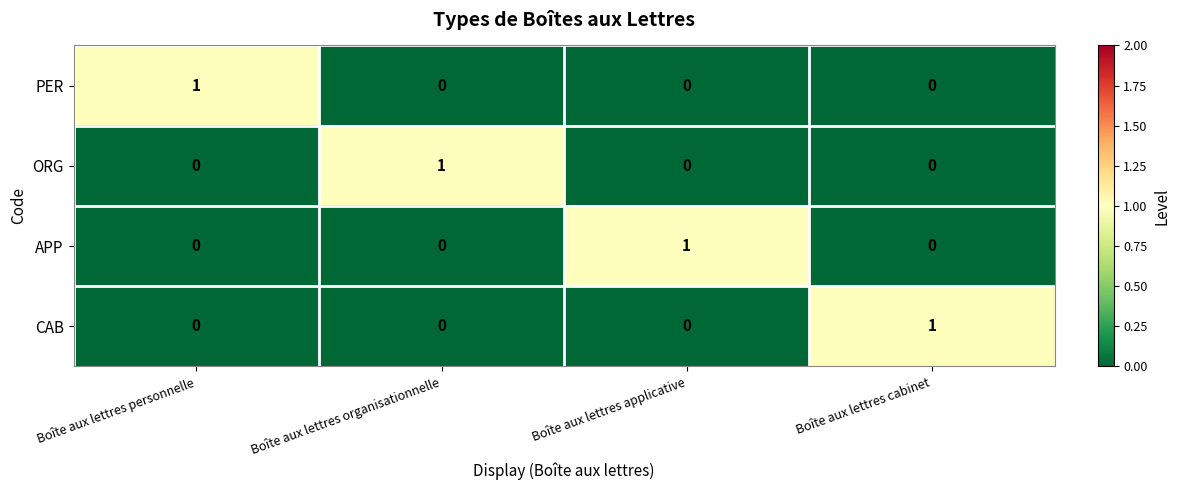

The value of APP at Boîte aux lettres applicative is 1. True or false?

True